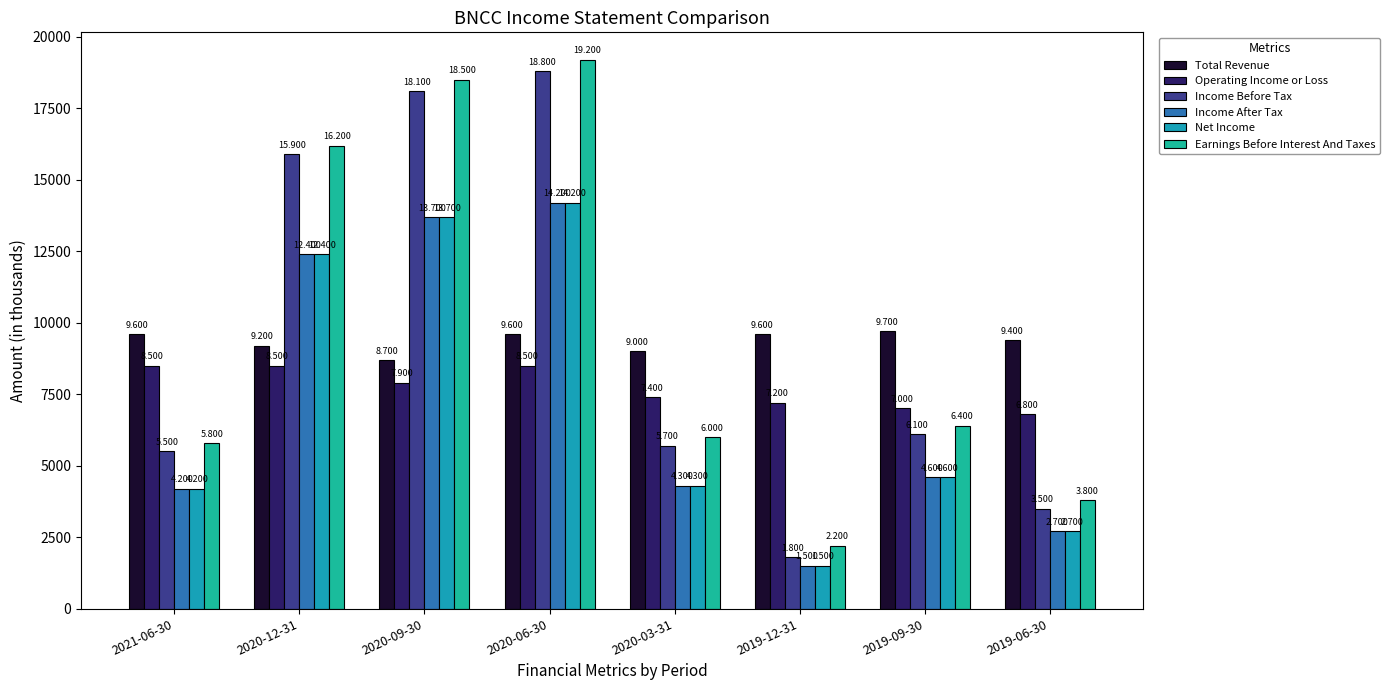

Are the bars horizontal?

No